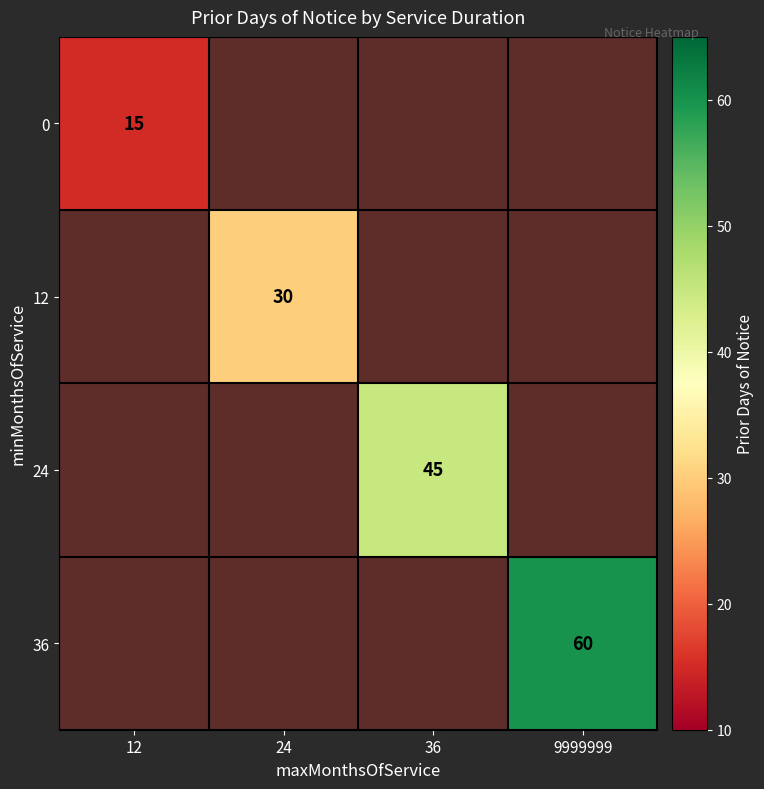

The 0 series shows 15 at 12. True or false?

True